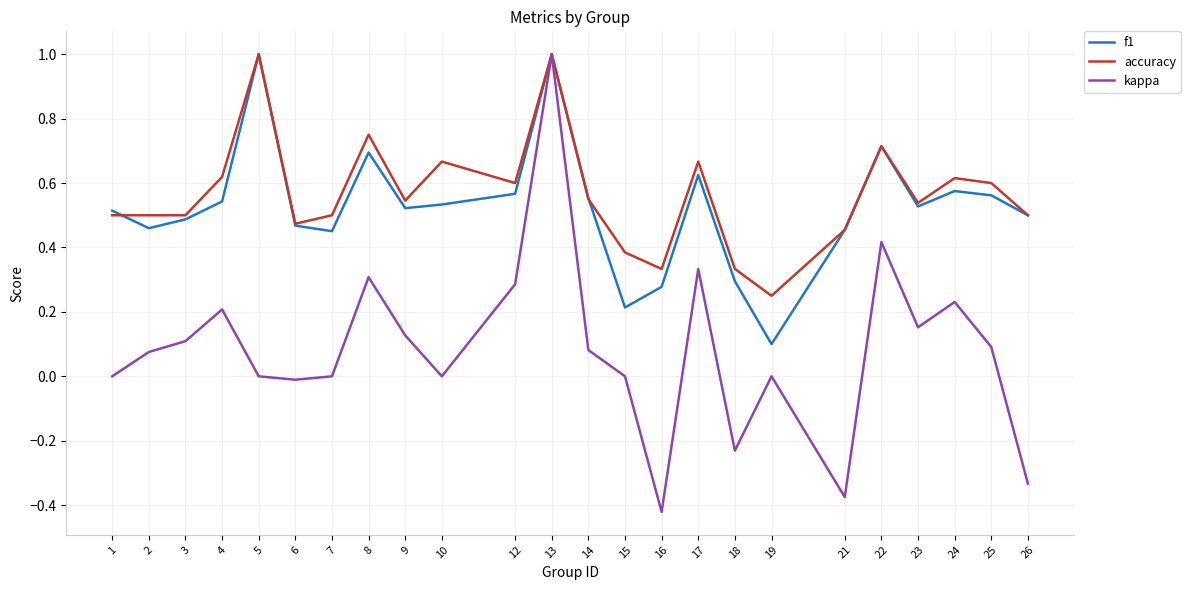

Between 2 and 17, which series saw the biggest shift?

kappa